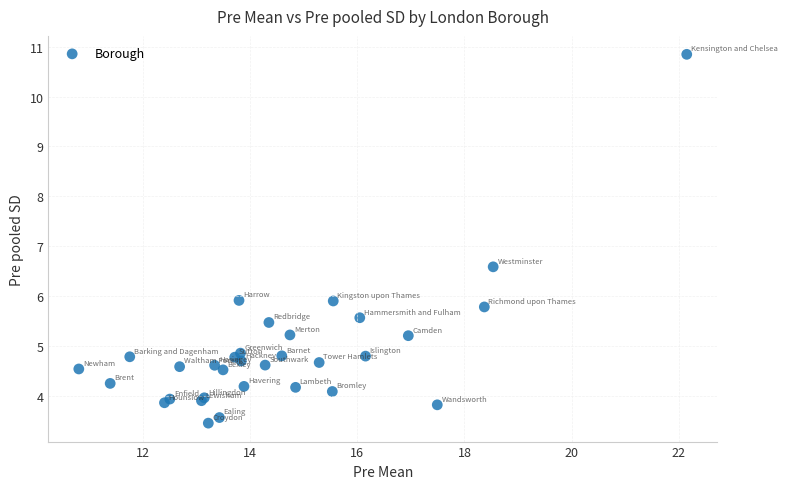

What Y value in the scatter plot is closest to 7?

6.6